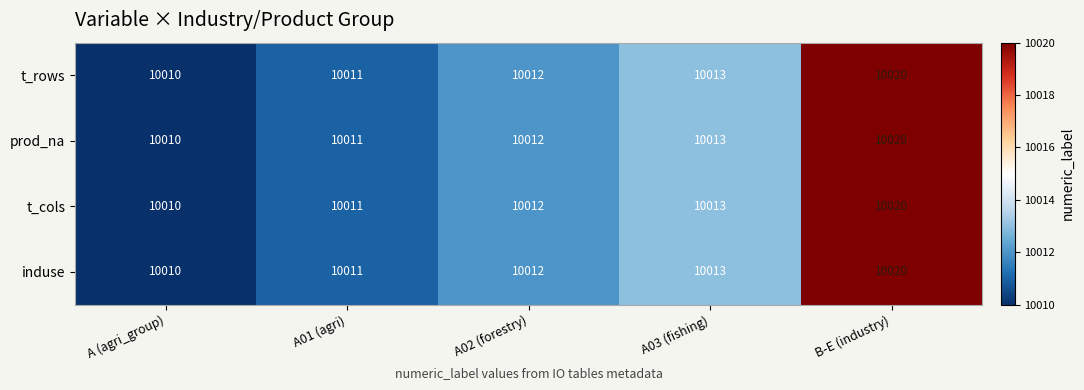

True or false: induse has a value of 10013 at A03 (fishing).

True